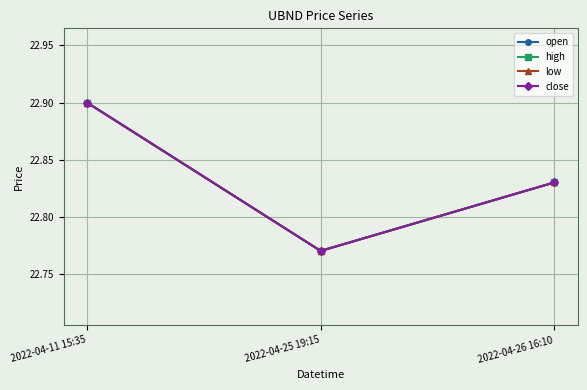

What is the value of the open point at the 2nd from the left?

22.8